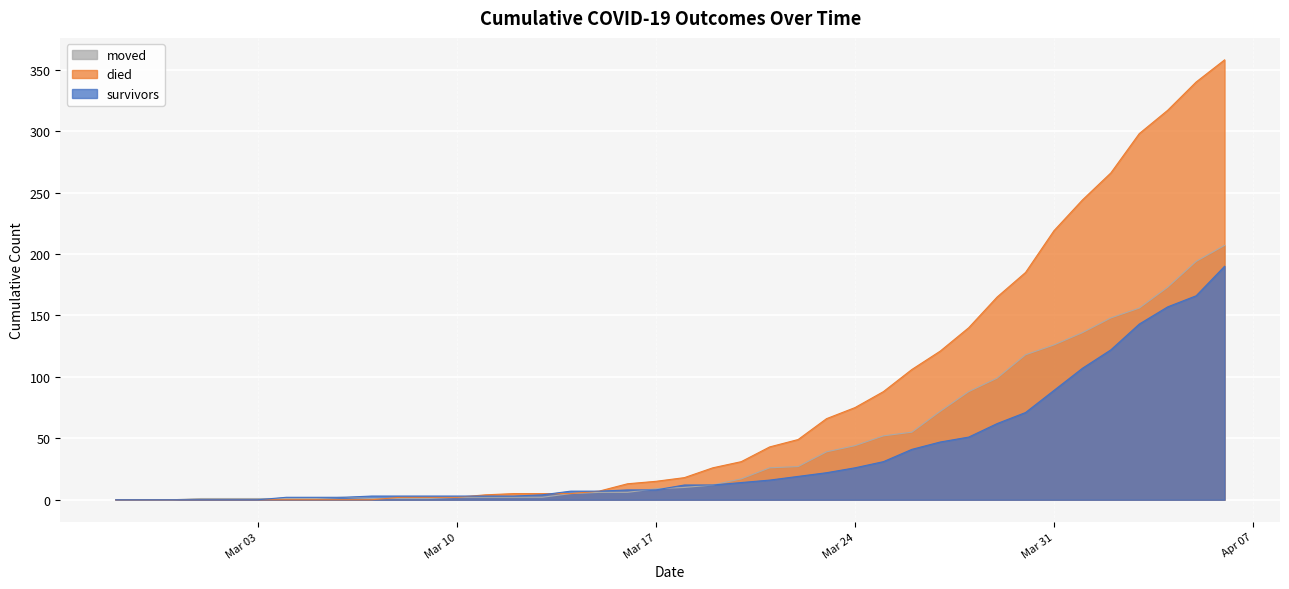

Which series has the widest spread of values?

died